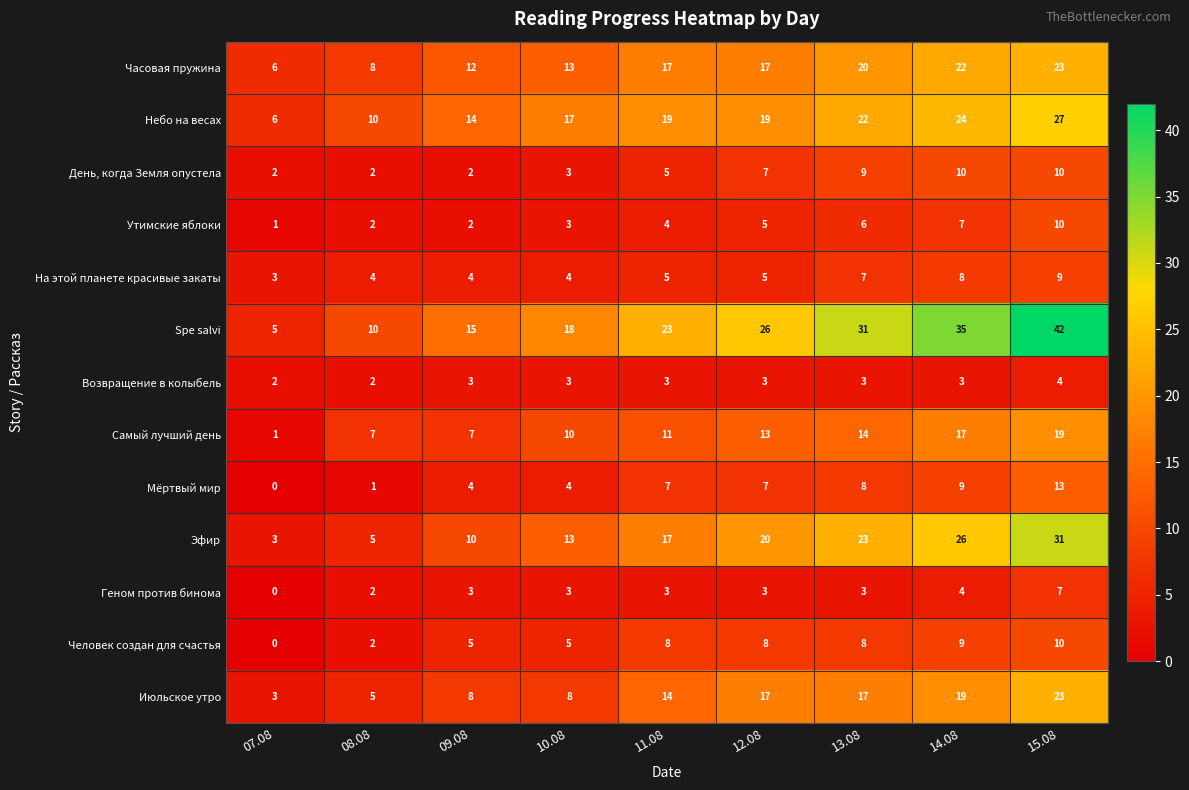

The value of Самый лучший день at 09.08 is 12. True or false?

False